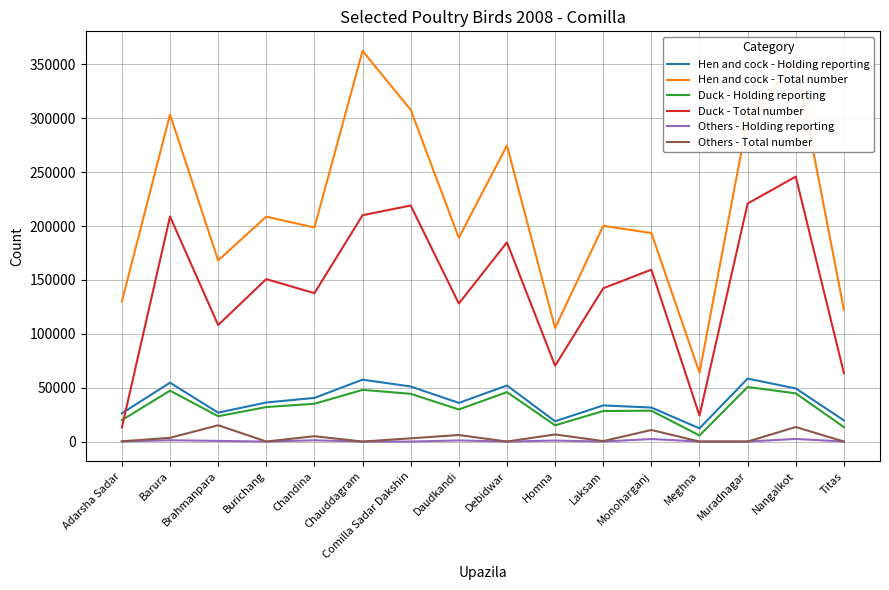

What is the maximum value shown in the chart?

362625